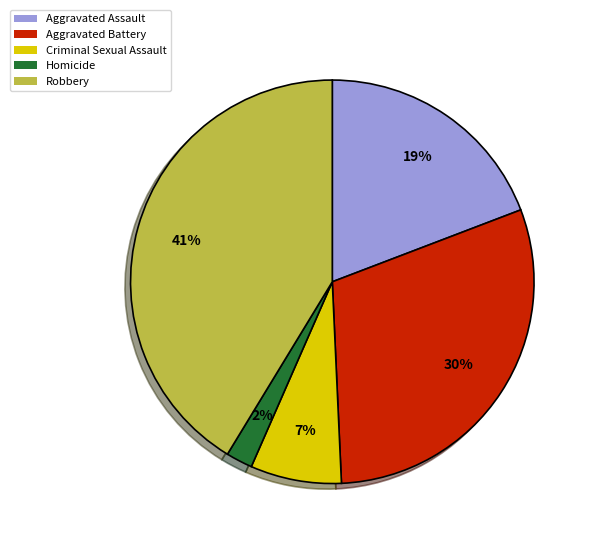

How many segments does this pie chart have?

5